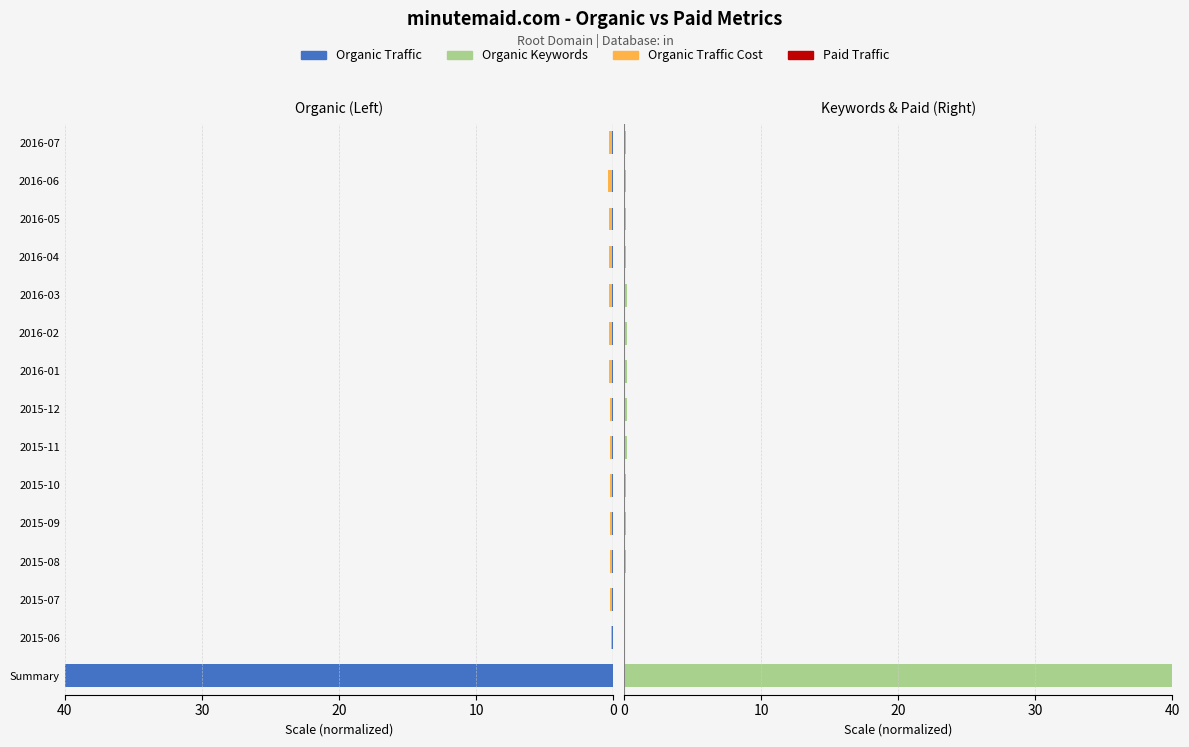

What is the value of the Paid Traffic bar at the 8th from the left?

0.6